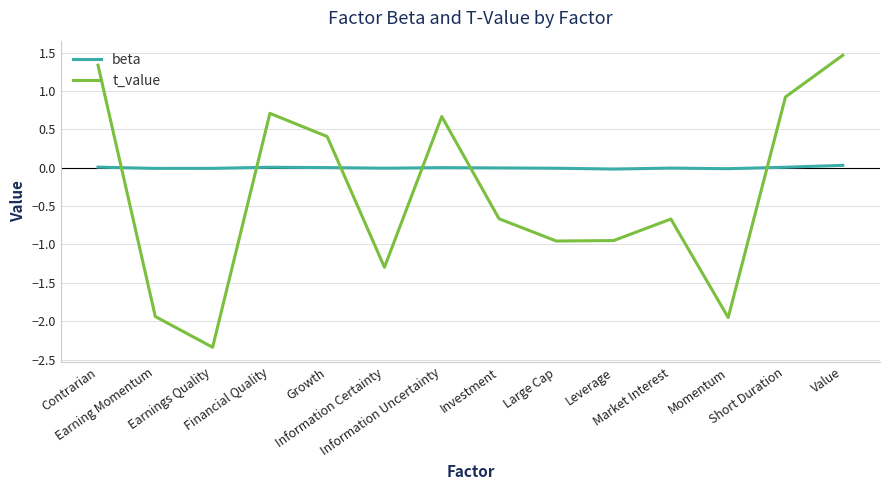

What is the maximum value shown in the chart?

1.5